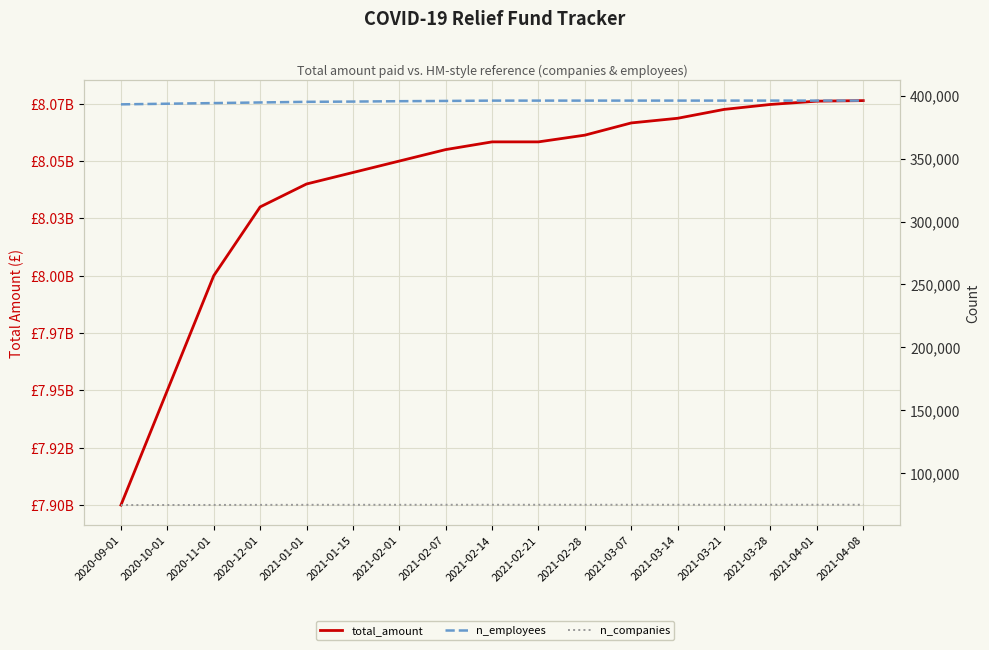

At which label does total_amount first exceed 8058363480?

2021-02-28